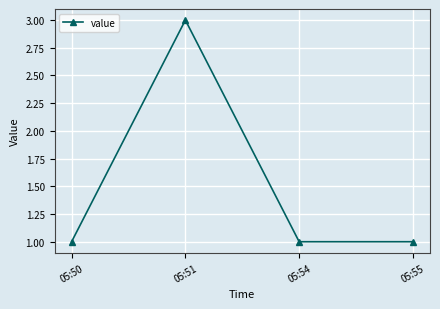

How many lines are shown in the chart?

1